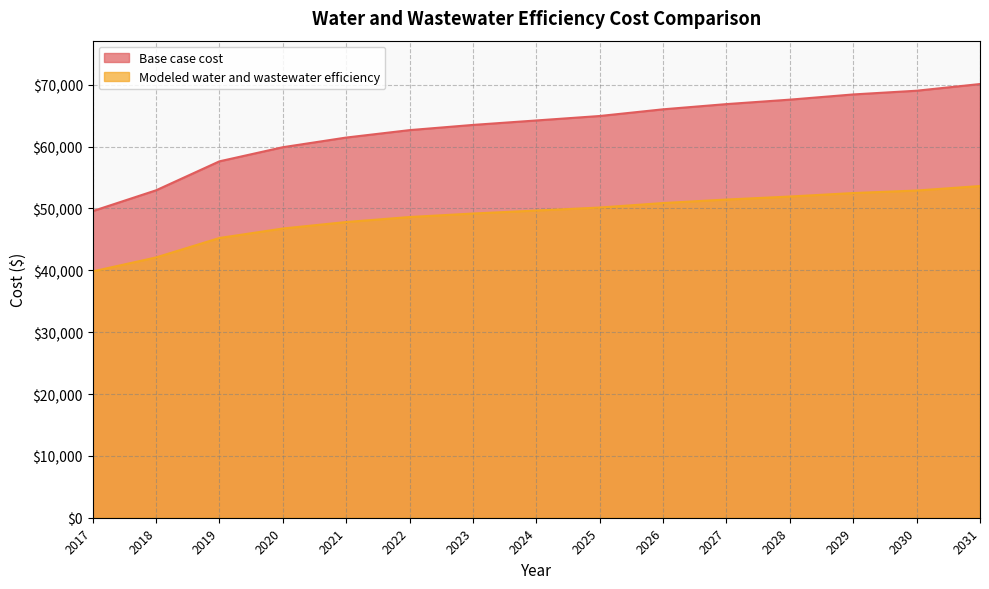

Does the chart have visible grid lines?

Yes